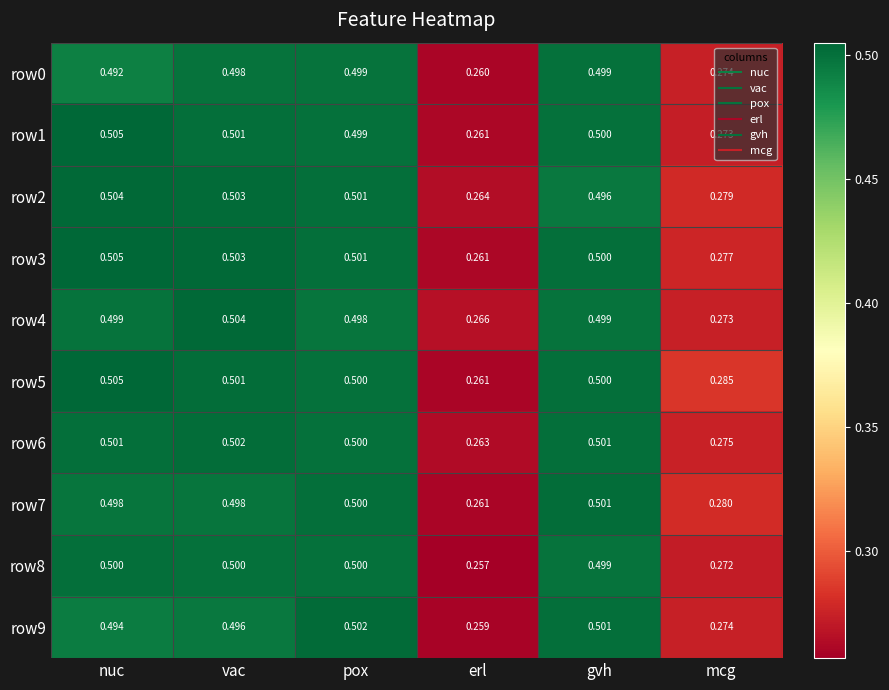

Is the value of row5 at pox greater than the value of row7 at vac?

Yes